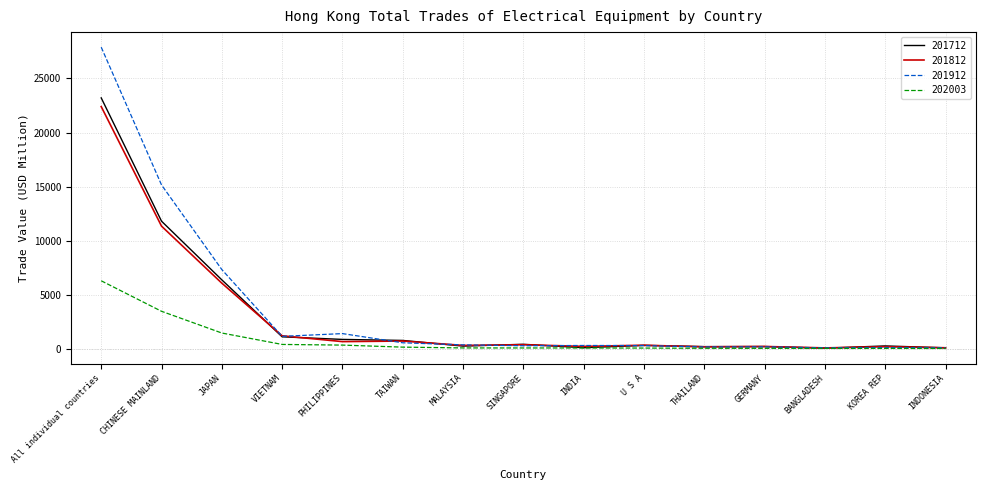

Which series has the largest total across all categories?

201912